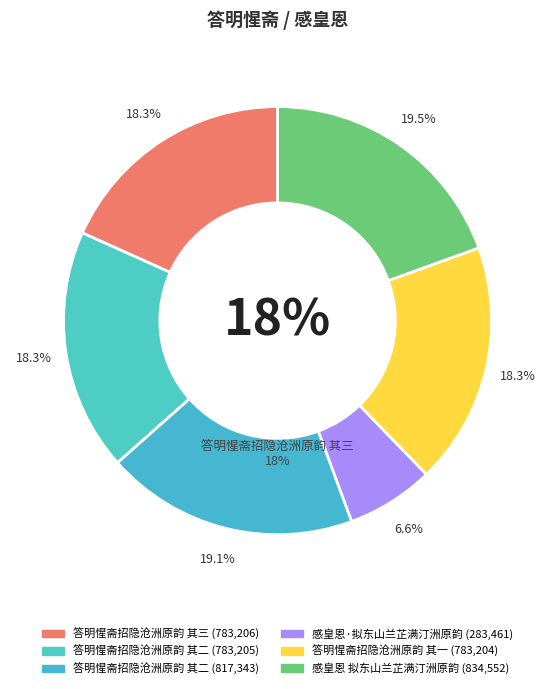

Rank the categories by value from highest to lowest.

感皇恩 拟东山兰芷满汀洲原韵, 答明惺斋招隐沧洲原韵 其二, 答明惺斋招隐沧洲原韵 其三, 答明惺斋招隐沧洲原韵 其二, 答明惺斋招隐沧洲原韵 其一, 感皇恩·拟东山兰芷满汀洲原韵